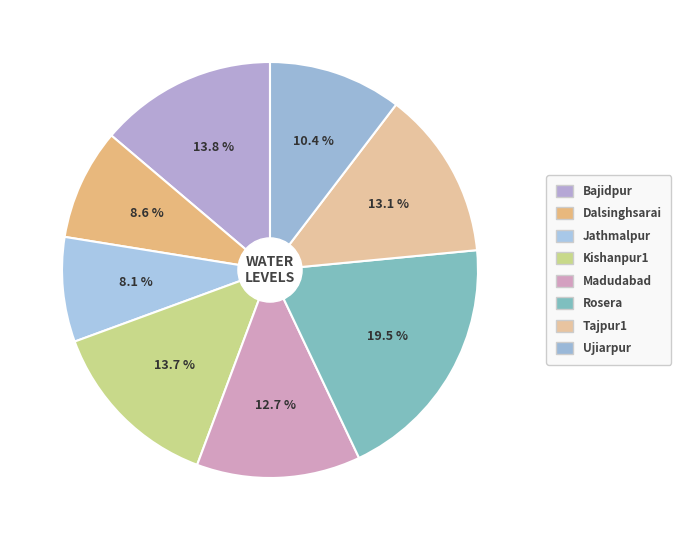

True or false: Bajidpur accounts for 27% of the total.

False